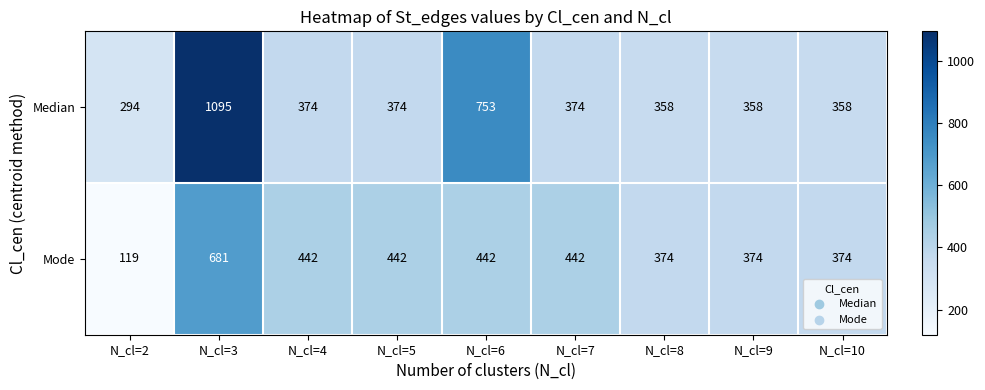

Reading left to right, list all the values displayed in this chart.

Median: N_cl=2=294	N_cl=3=1095	N_cl=4=374	N_cl=5=374	N_cl=6=753	N_cl=7=374	N_cl=8=358	N_cl=9=358	N_cl=10=358
Mode: N_cl=2=119	N_cl=3=681	N_cl=4=442	N_cl=5=442	N_cl=6=442	N_cl=7=442	N_cl=8=374	N_cl=9=374	N_cl=10=374